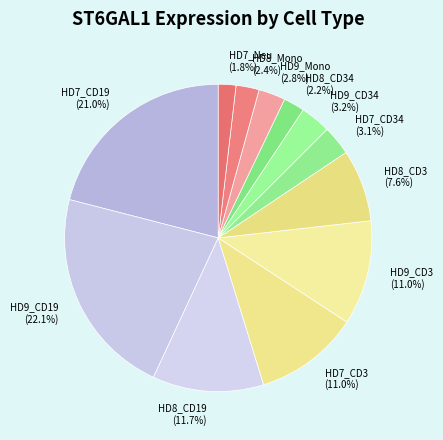

Does HD8_CD34 (2.2%) represent more than half of the total?

No